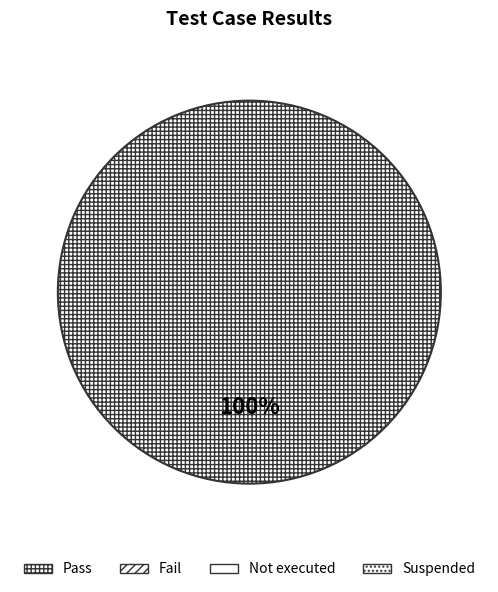

Does any single category account for the majority?

Yes